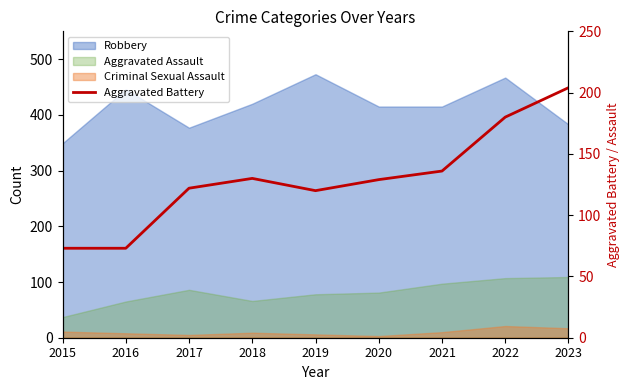

Reading left to right, what are all the values shown in this chart?

2015=73	2016=73	2017=122	2018=130	2019=120	2020=129	2021=136	2022=180	2023=204